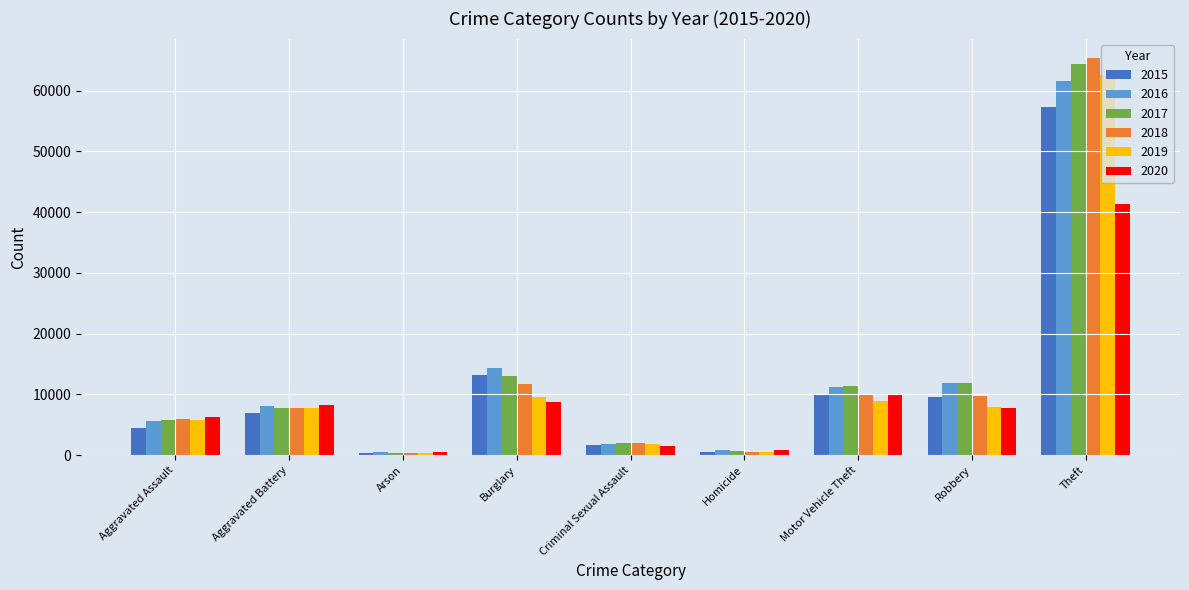

How many groups of bars are there?

9